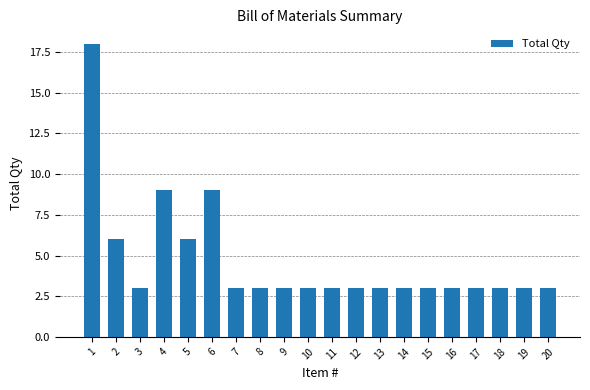

What is the approximate value at 15, to the nearest 5?

5